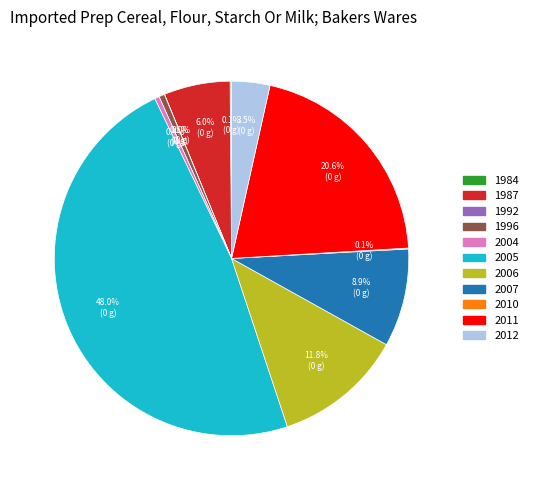

What is the largest slice in the pie chart?

2005